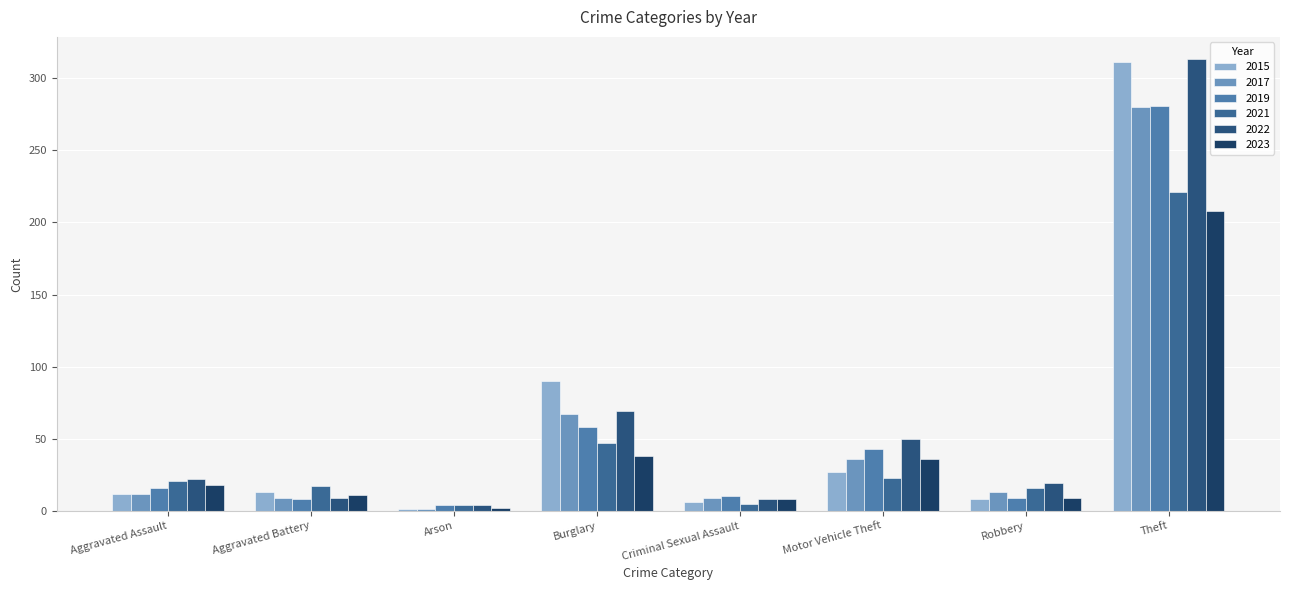

What is the difference between the highest and lowest values at Theft?

105